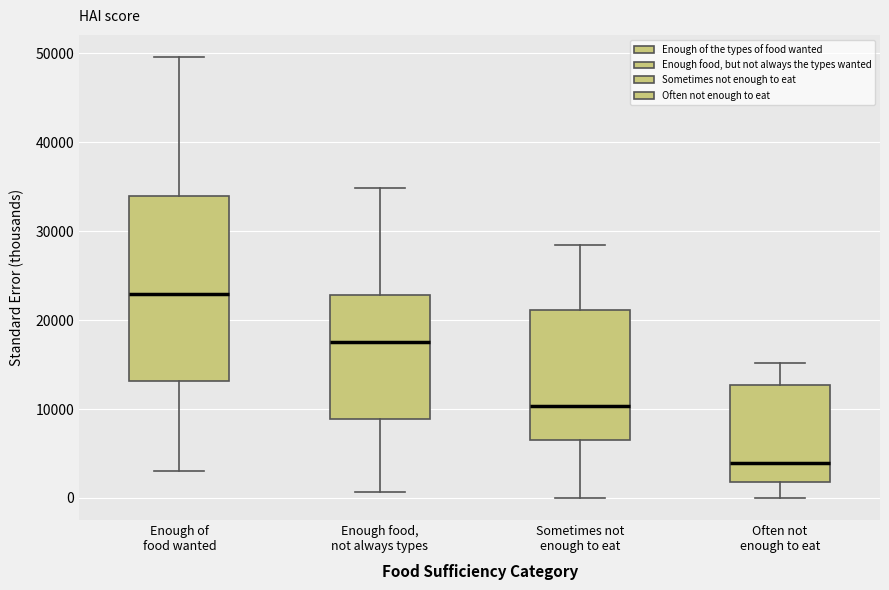

Which box is the tallest, from its lower edge to its upper edge?

Enough of food wanted